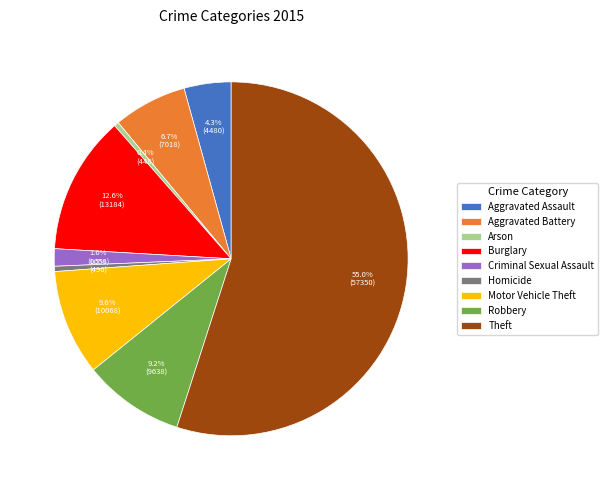

To the nearest percent, what is the difference between the largest and smallest slice percentages?

55%